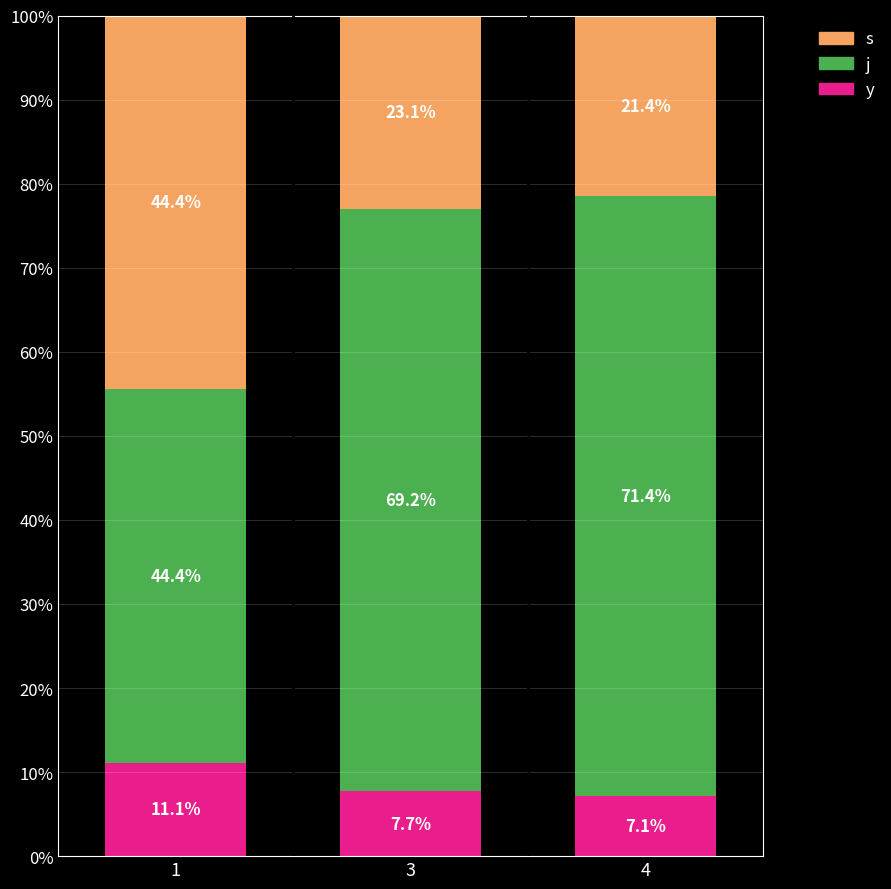

Are the bars grouped side by side (vs. stacked)?

No